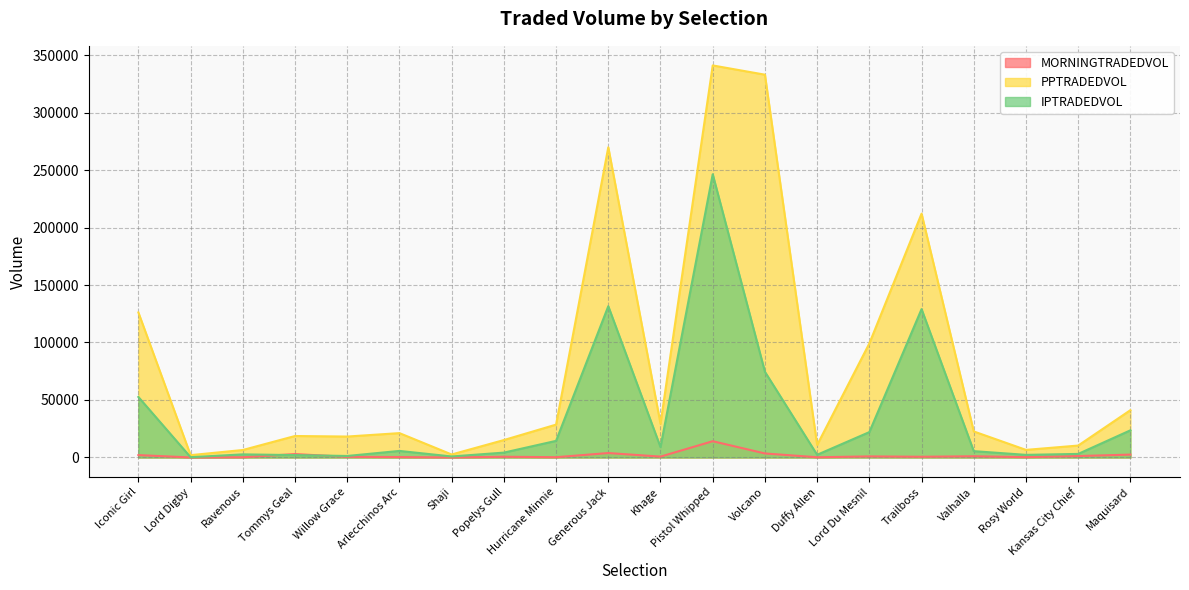

True or false: MORNINGTRADEDVOL and IPTRADEDVOL intersect in this chart.

True